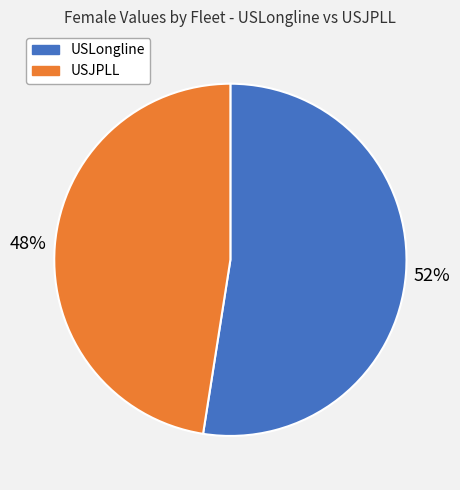

To the nearest percent, what is the average slice percentage?

50%